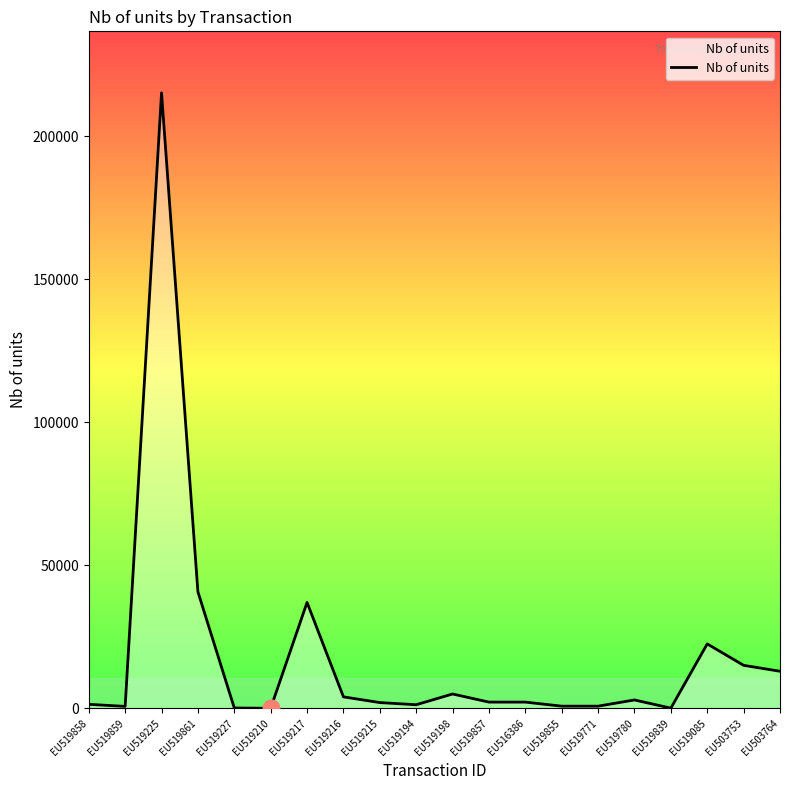

Which category has the highest value across all series?

EU519225